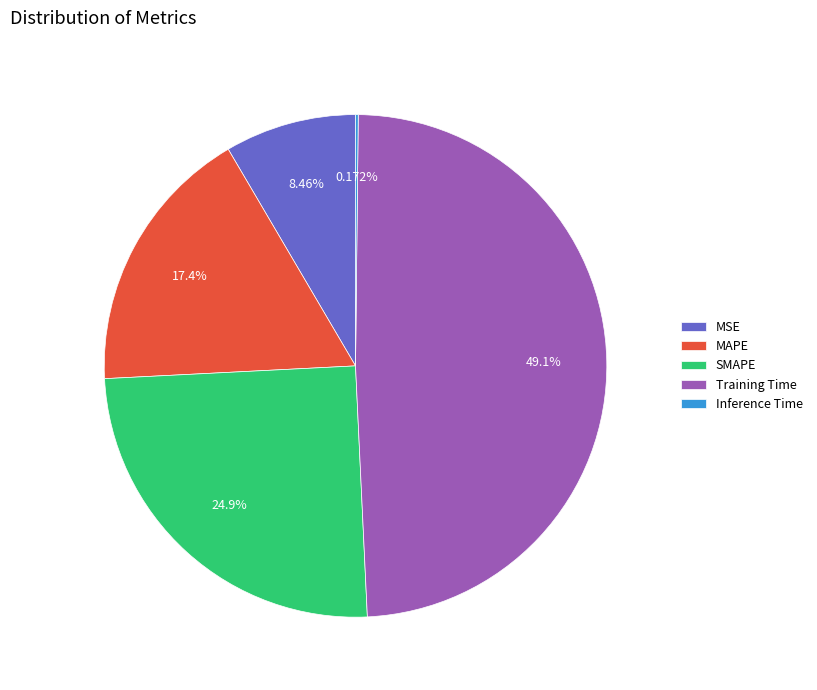

Is the sum of MSE and Training Time greater than half?

Yes